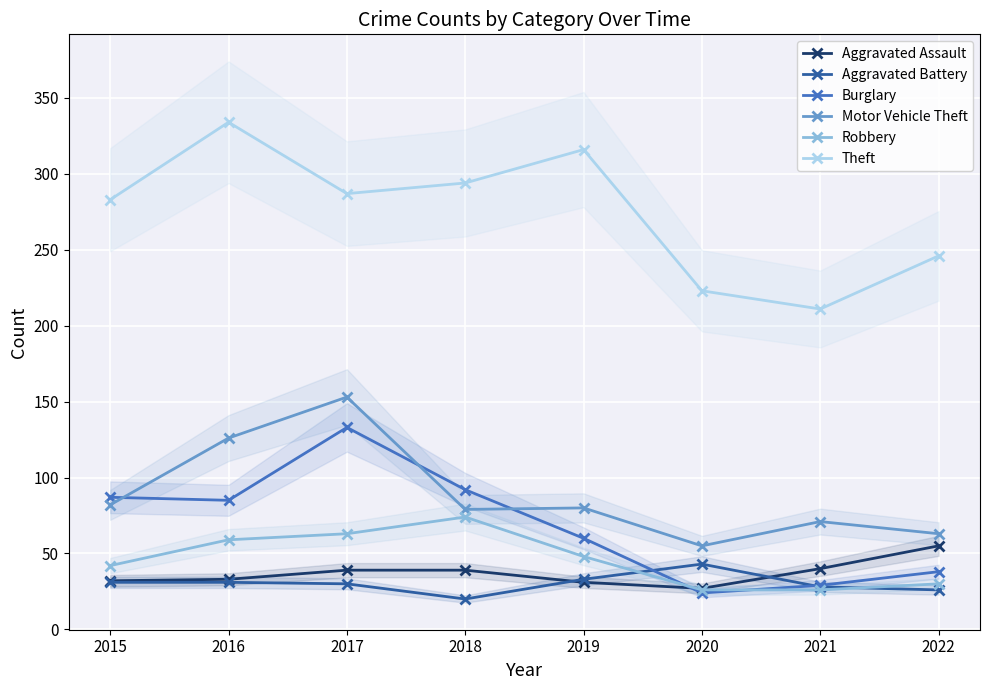

At which category does Aggravated Battery reach its first local valley?

2018